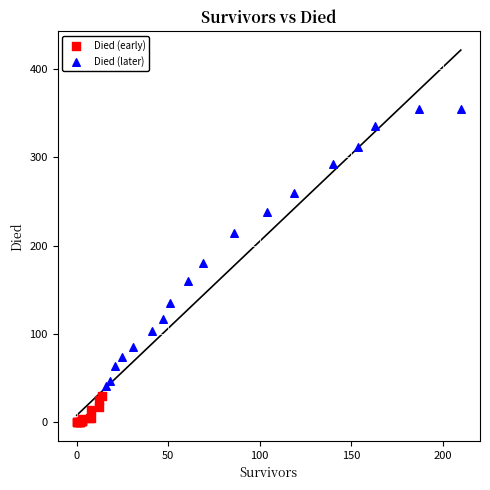

Which series has the widest spread of Y values?

Died (later)